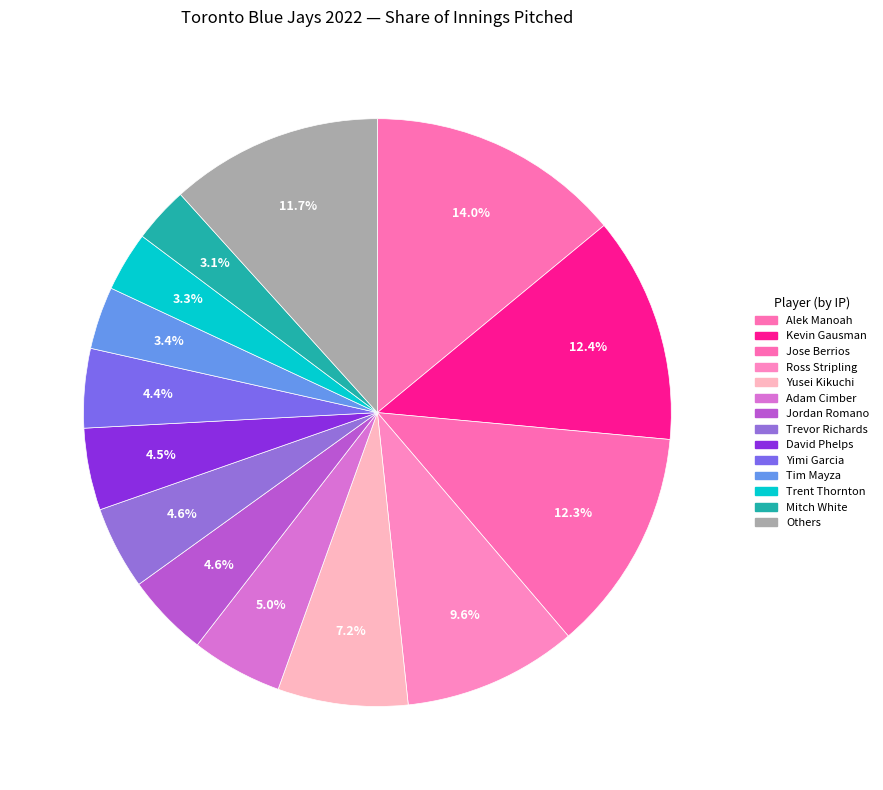

True or false: Adam Cimber accounts for 5% of the total.

True